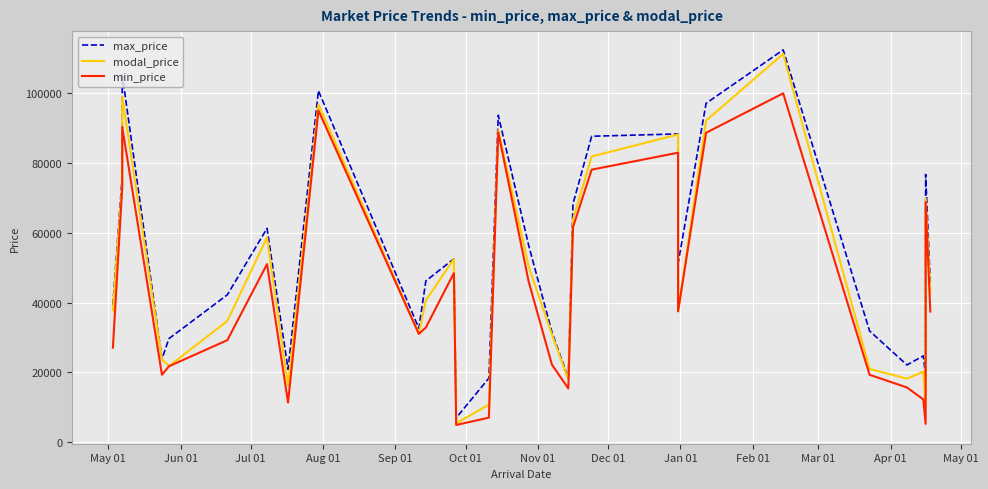

What is the lowest value of the modal_price series?

5352